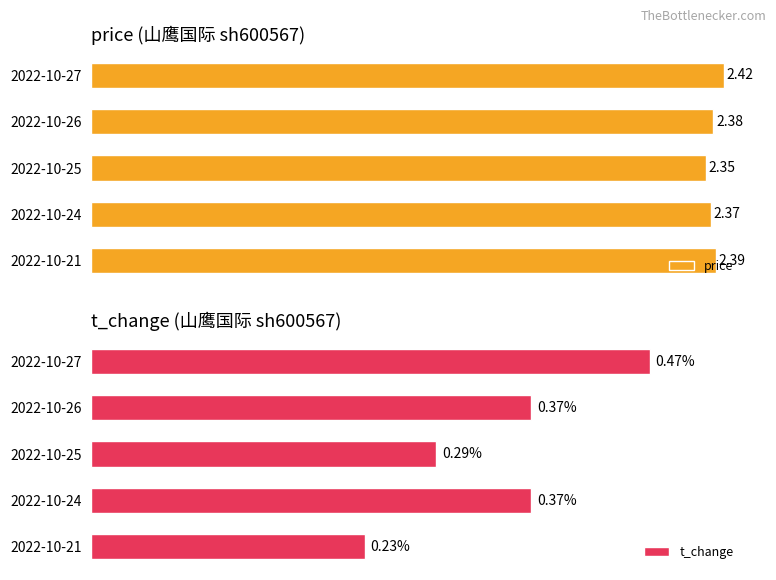

Rank the categories by price value from highest to lowest.

2022-10-27, 2022-10-21, 2022-10-26, 2022-10-24, 2022-10-25